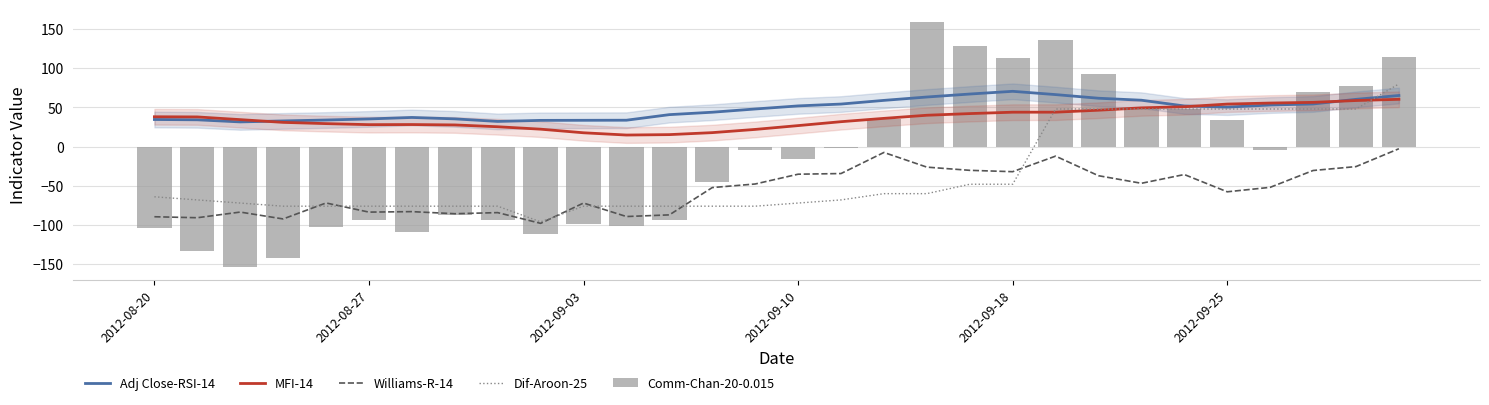

Is it true that MFI-14 equals 42.1 at 19?

True